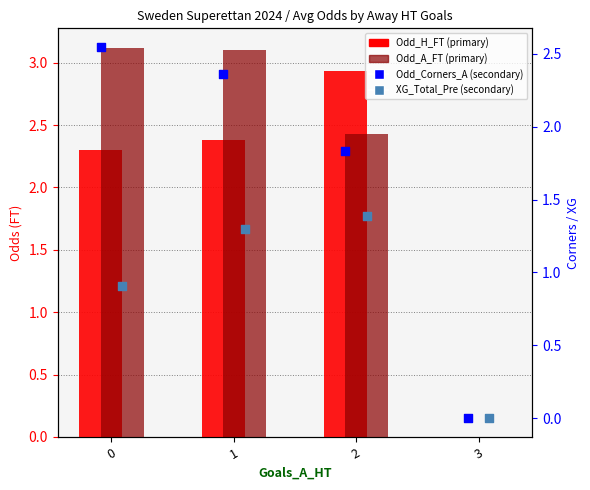

At which category is the sum across all series the highest?

1